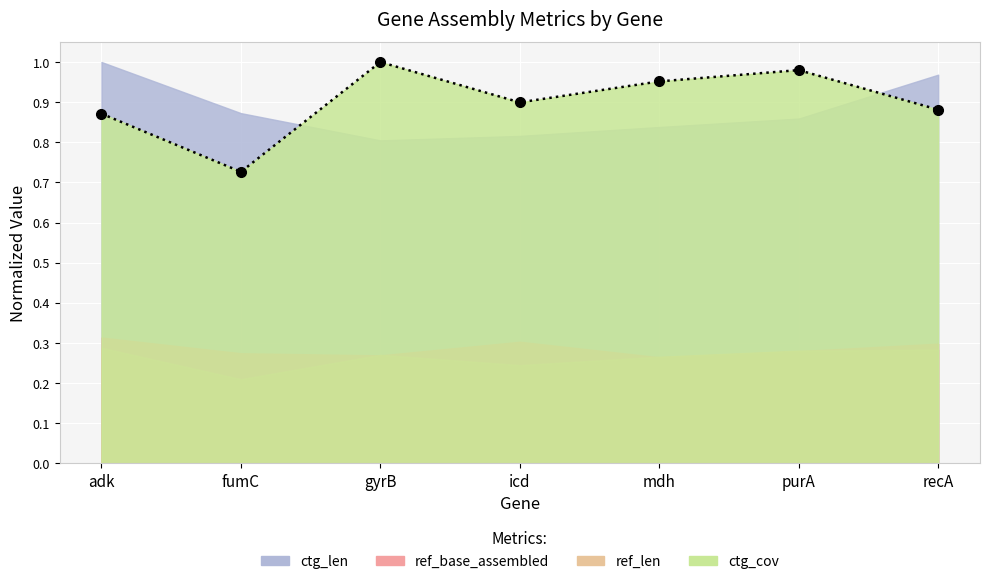

List the labels in order of value, largest first.

gyrB, purA, mdh, icd, recA, adk, fumC